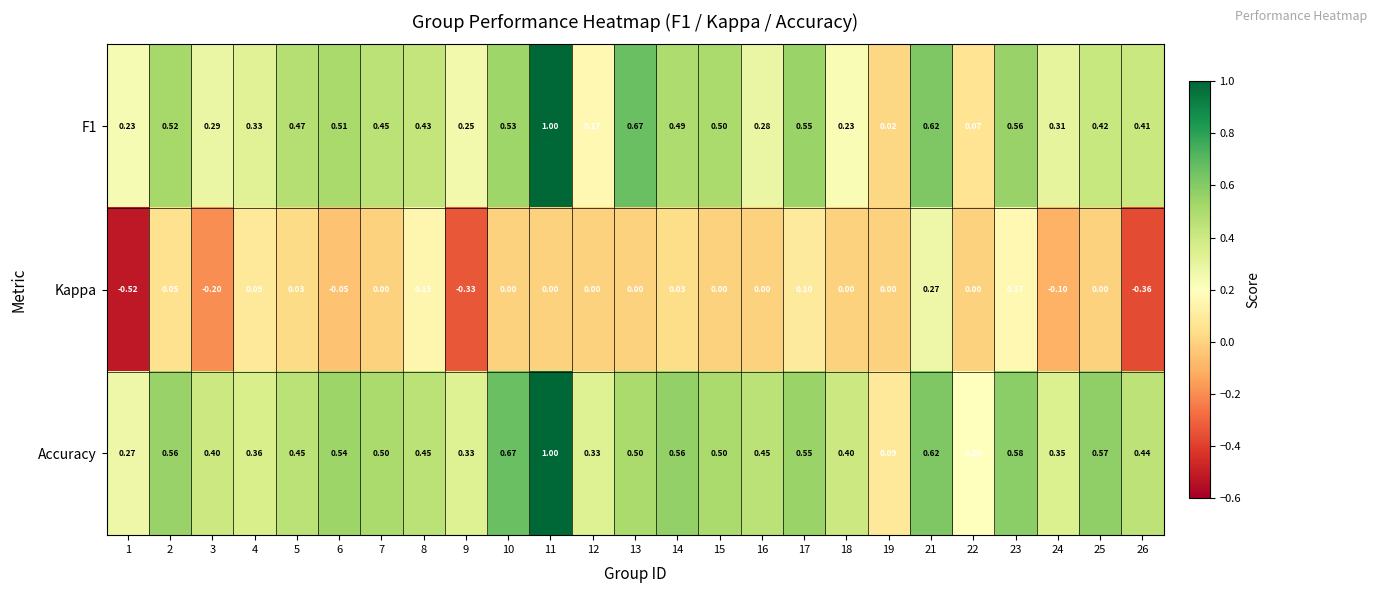

Which series has the largest total across all categories?

Accuracy